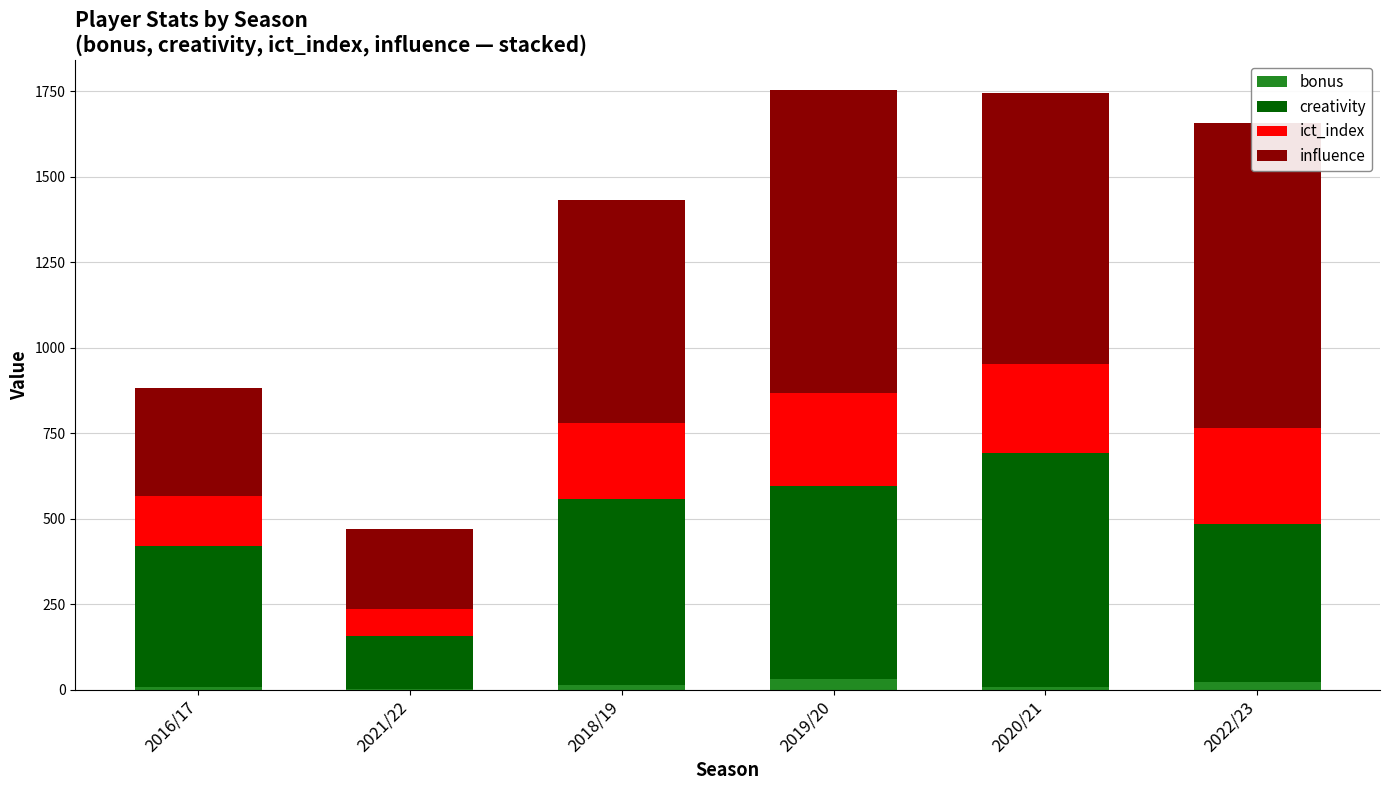

Which category has the highest value in the ict_index series?

2022/23